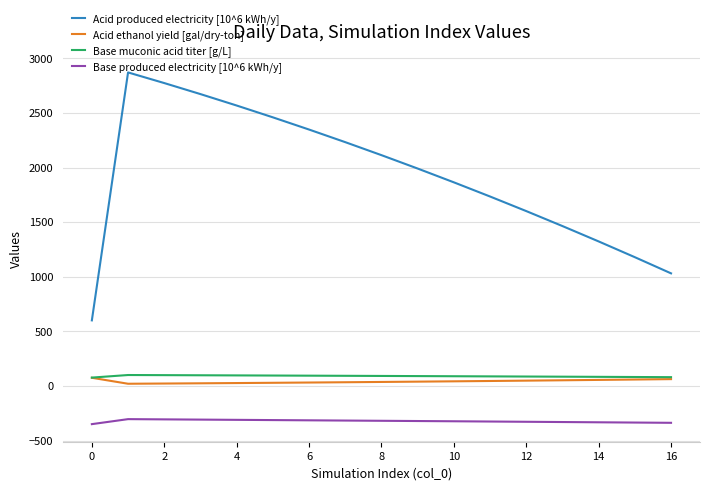

What is the highest value of the Acid produced electricity [10^6 kWh/y] series?

2871.3